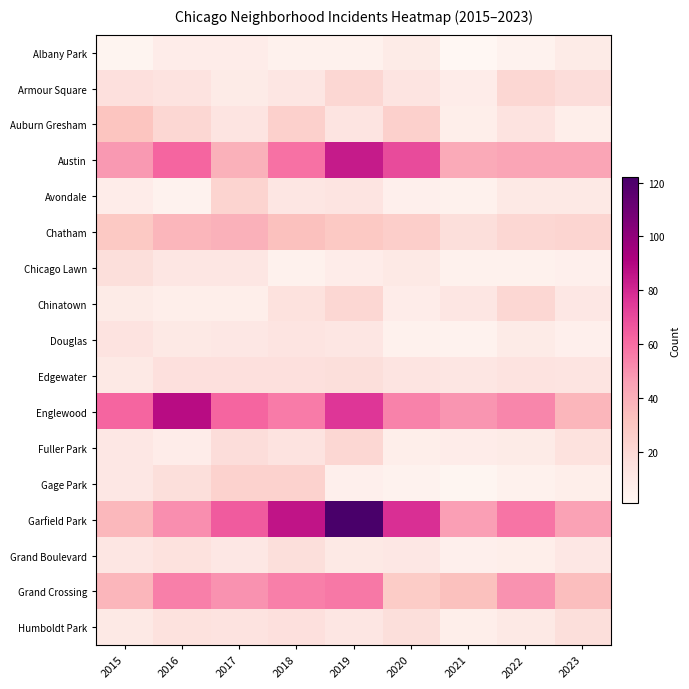

What is the difference between the highest and lowest values at 2019?

117